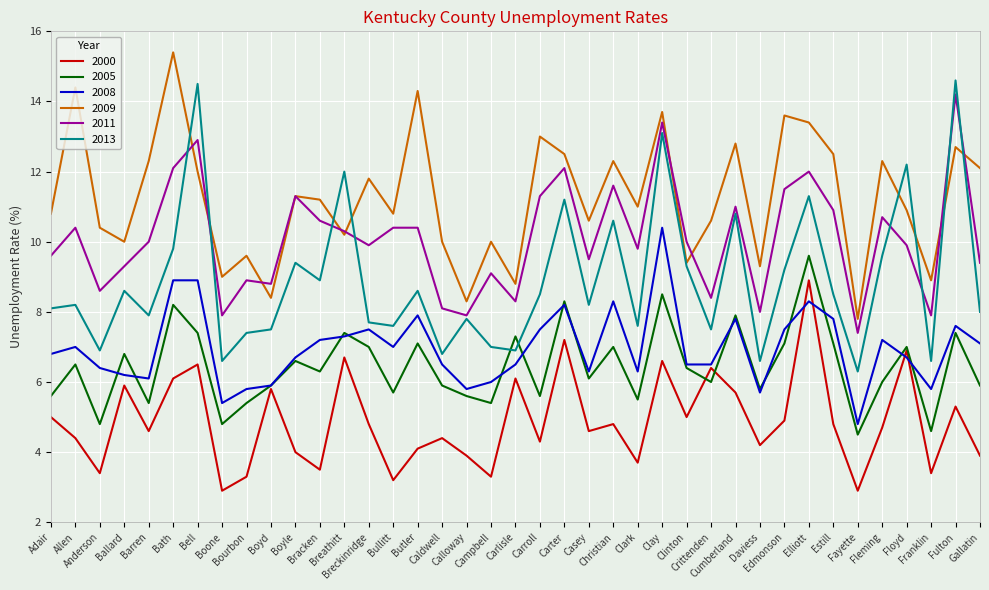

True or false: 2005 and 2009 cross at least once.

False